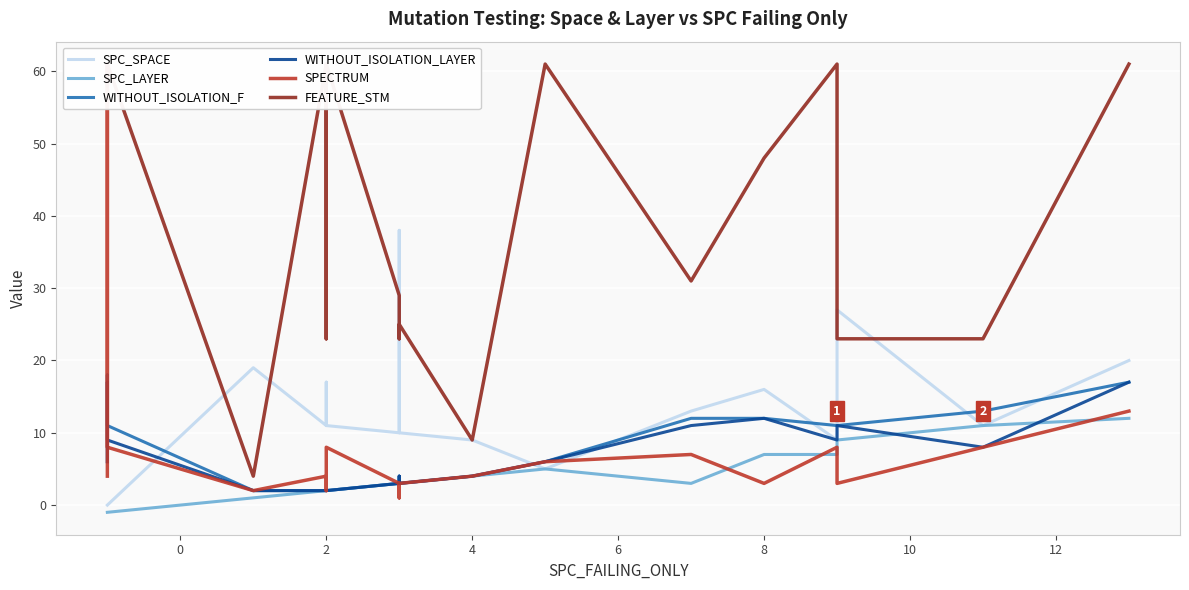

True or false: SPC_LAYER has more than 2 points higher than both neighbors.

False